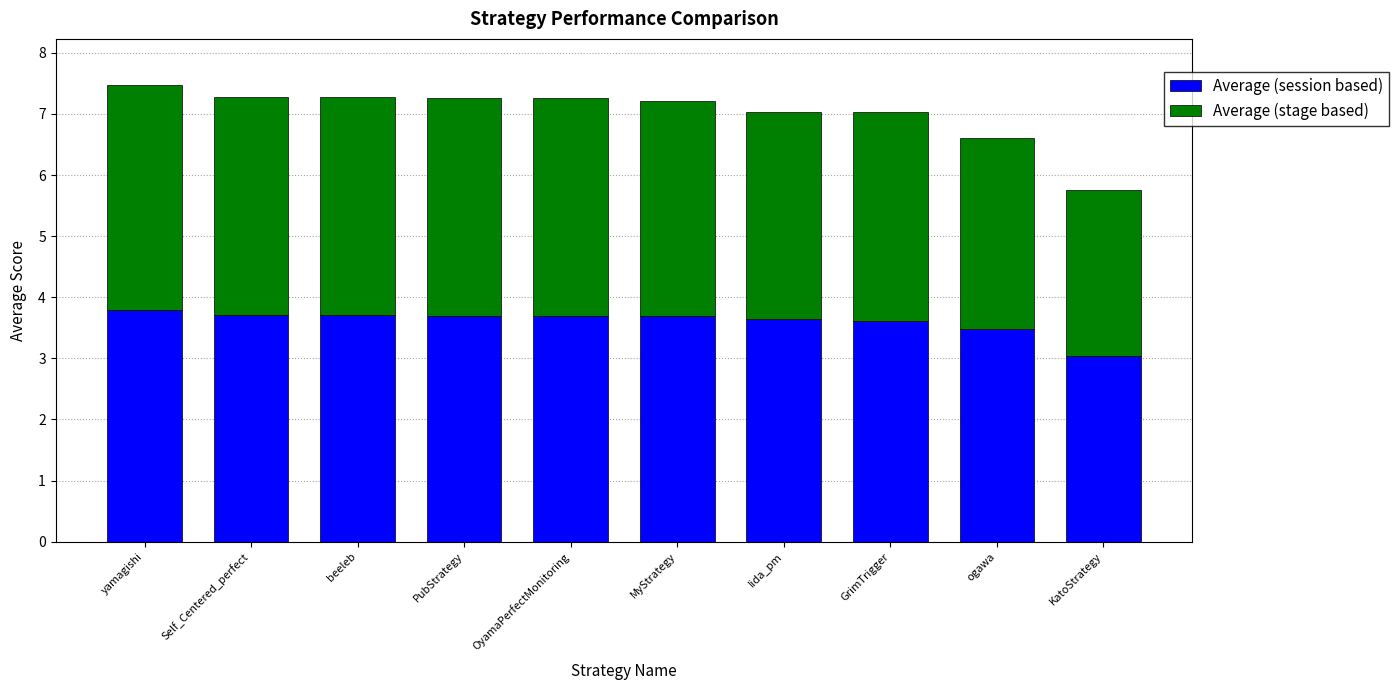

What is the average value of the Average (session based) series?

3.6